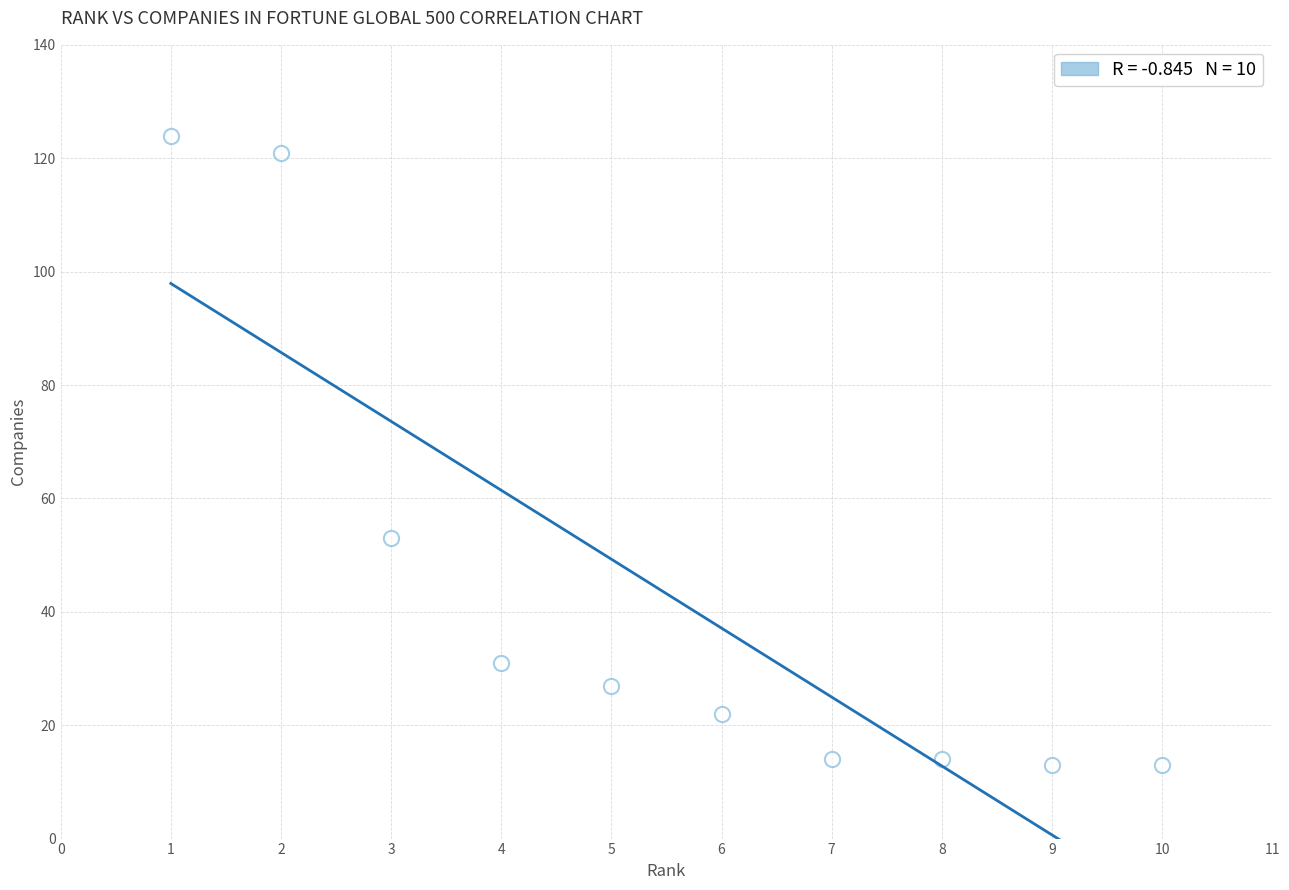

What is the range of X values (max minus min)?

9